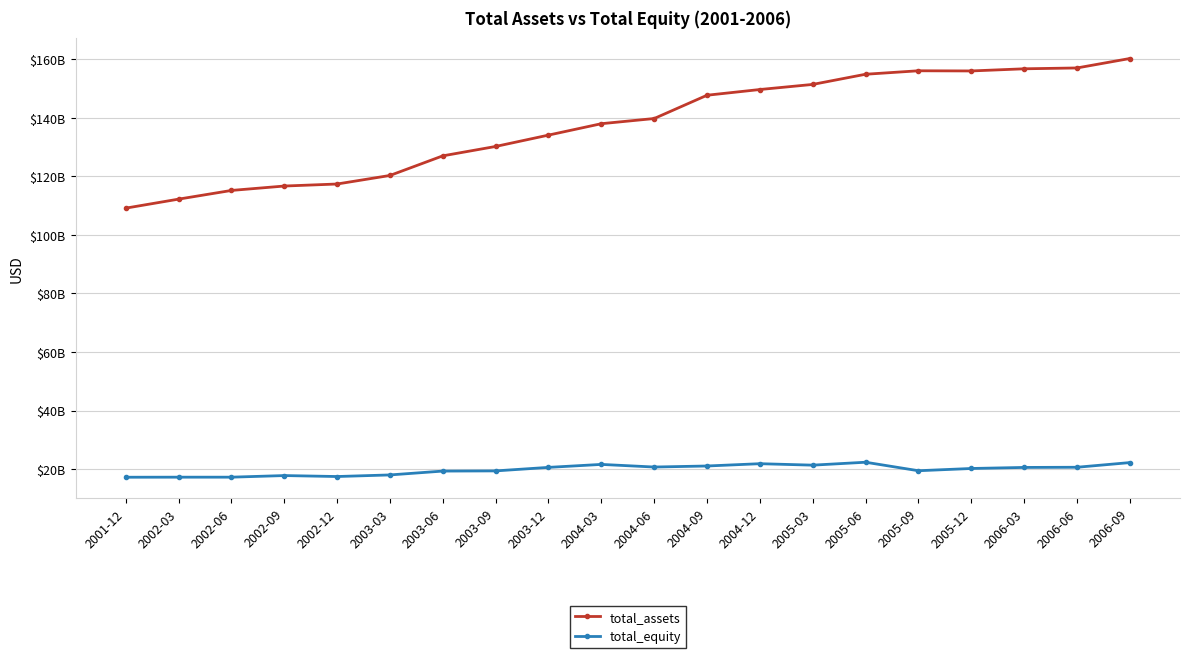

Rank the categories by total_equity value from lowest to highest.

2001-12, 2002-06, 2002-03, 2002-12, 2002-09, 2003-03, 2003-06, 2003-09, 2005-09, 2005-12, 2006-03, 2003-12, 2006-06, 2004-06, 2004-09, 2005-03, 2004-03, 2004-12, 2006-09, 2005-06